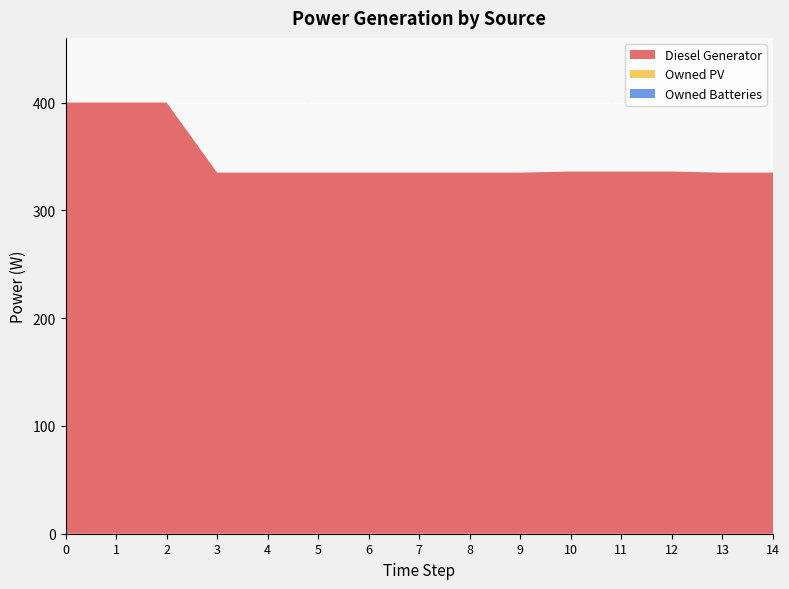

Reading left to right, list all the values displayed in this chart.

Diesel Generator: 400.0	400.0	400.0	335.0	335.0	335.0	335.0	335.0	335.0	335.0	336.0	336.0	336.0	335.0	335.0
Owned PV: 0.0	0.0	0.0	0.0	0.0	0.0	0.0	0.0	0.0	0.0	0.0	0.0	0.0	0.0	0.0
Owned Batteries: 0.0	0.0	0.0	0.0	0.0	0.0	0.0	0.0	0.0	0.0	0.0	0.0	0.0	0.0	0.0